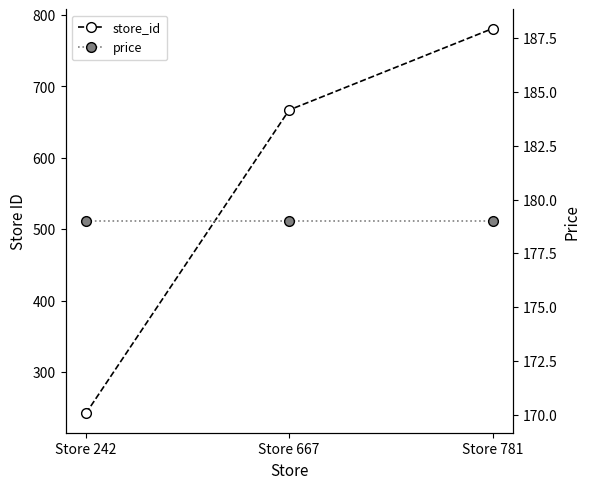

Does the chart have visible grid lines?

No